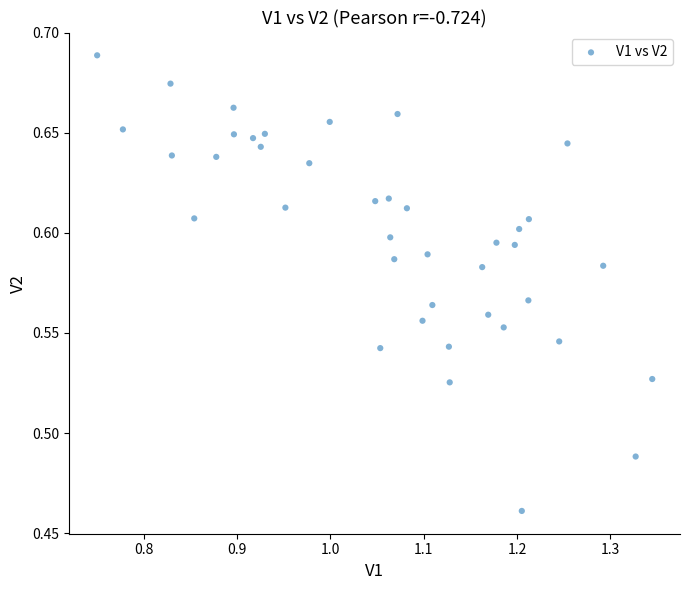

Count the number of points in this scatter plot.

40